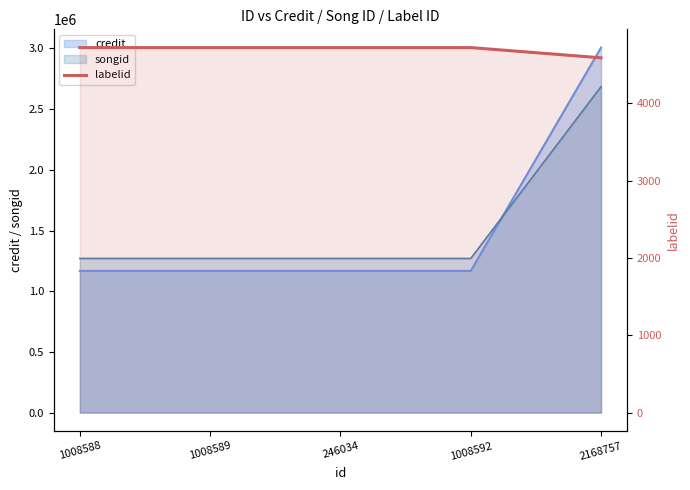

The chart shows a value of 4718 at 246034. True or false?

True